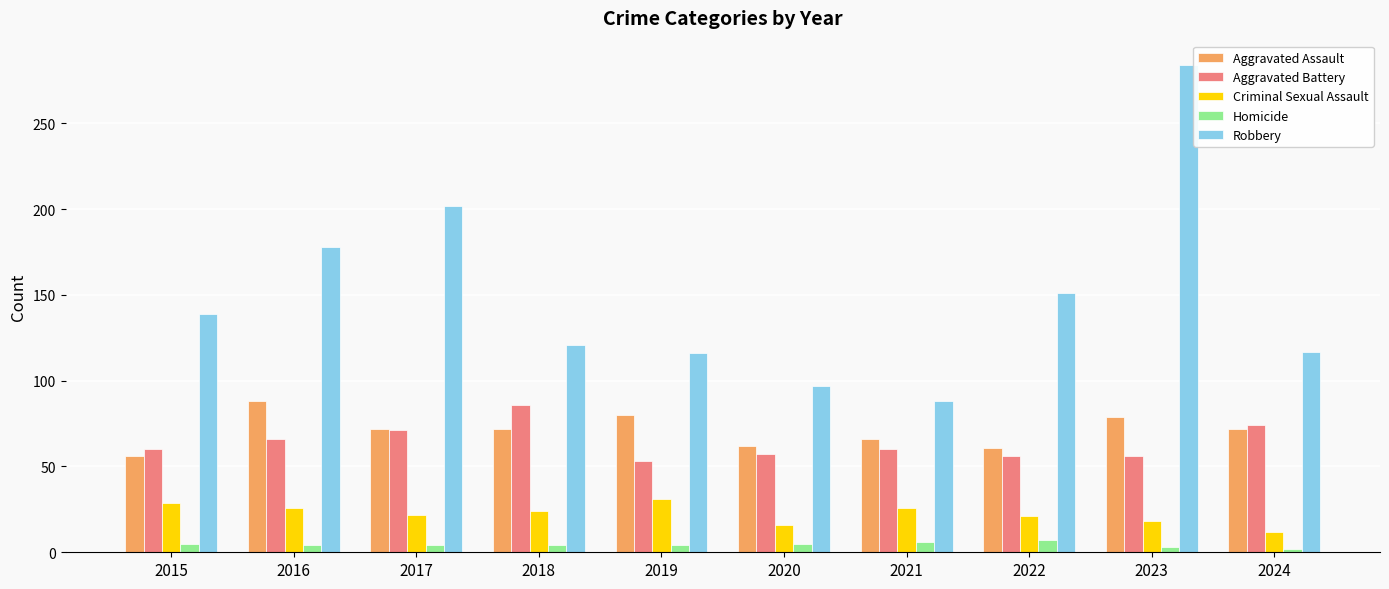

The value of Criminal Sexual Assault at 2019 is 31. True or false?

True